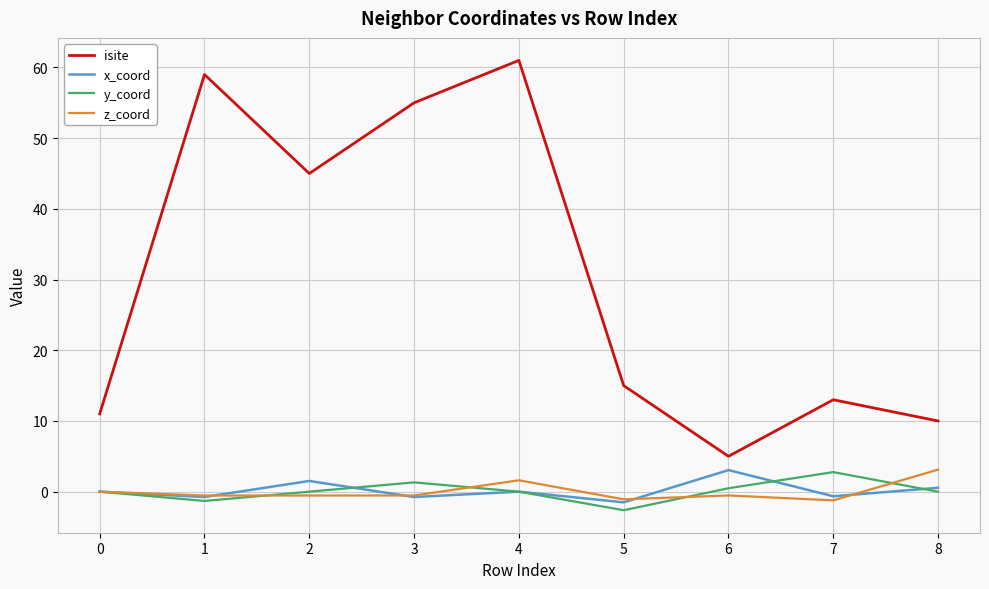

Does the chart have visible grid lines?

Yes